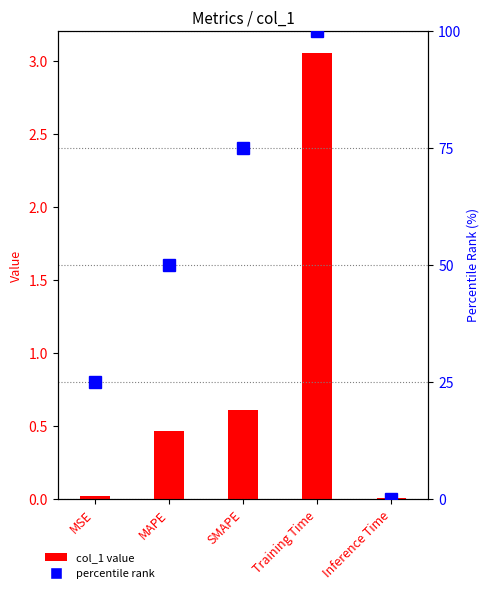

At Inference Time, list the series in order from largest to smallest.

col_1 value, percentile rank